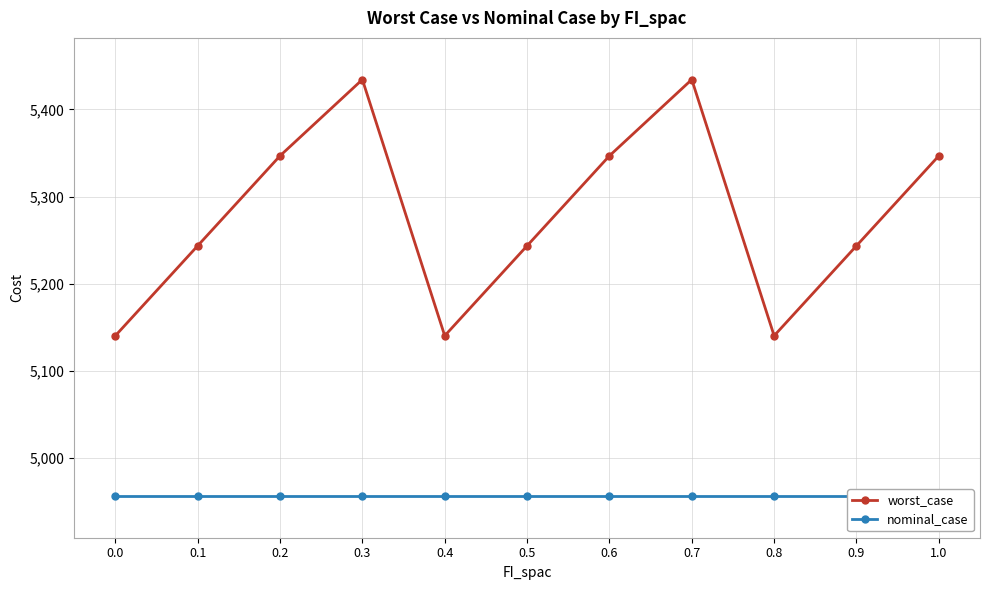

Does the chart display data point markers on the line(s)?

Yes